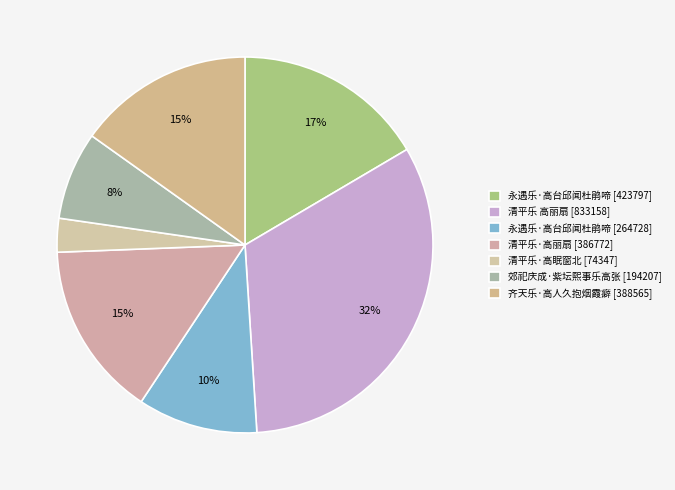

How many segments does this pie chart have?

7